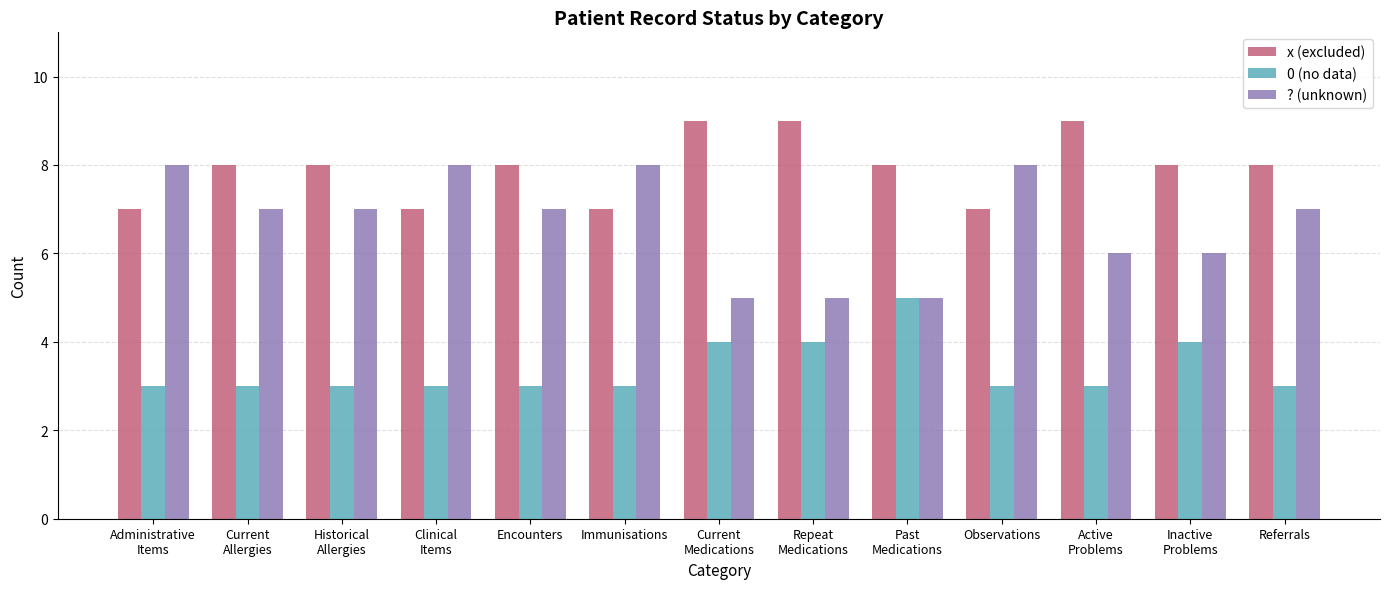

Which series has the widest spread of values?

? (unknown)